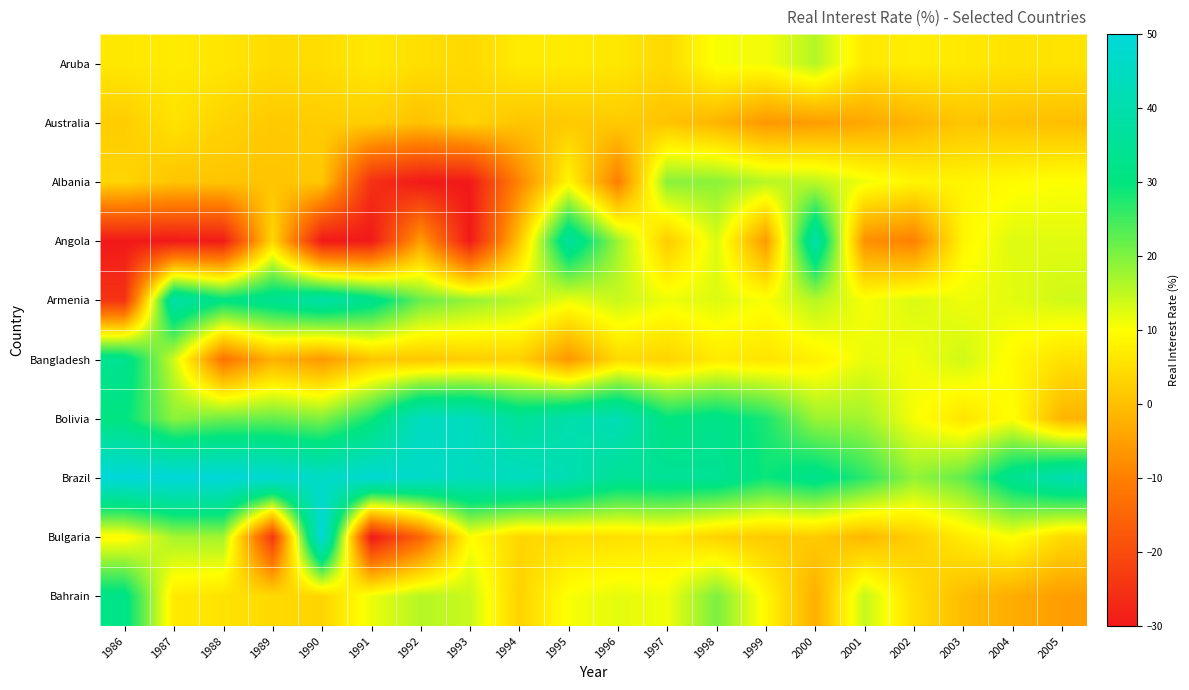

Reading left to right, transcribe all the data shown in this chart.

Aruba: 1986=6.5	1987=6.9	1988=6.3	1989=4.6	1990=4.8	1991=6.5	1992=5.0	1993=4.1	1994=7.0	1995=6.9	1996=6.3	1997=4.2	1998=10.7	1999=10.9	2000=15.9	2001=6.6	2002=7.4	2003=6.6	2004=5.6	2005=5.8
Australia: 1986=2.2	1987=5.6	1988=3.3	1989=1.7	1990=2.3	1991=2.6	1992=0.5	1993=3.3	1994=1.1	1995=1.7	1996=2.0	1997=0.8	1998=-1.5	1999=-6.0	2000=-5.3	2001=-3.6	2002=-1.4	2003=1.1	2004=0.5	2005=-0.0
Albania: 1986=3.5	1987=1.0	1988=1.0	1989=1.0	1990=1.4	1991=-25.5	1992=-30.0	1993=-30.0	1994=-9.0	1995=8.8	1996=-10.3	1997=19.3	1998=19.1	1999=15.6	2000=15.3	2001=11.2	2002=8.6	2003=8.3	2004=9.5	2005=10.2
Angola: 1986=-30.0	1987=-30.0	1988=-29.5	1989=4.0	1990=-30.0	1991=-30.0	1992=-5.0	1993=-30.0	1994=1.1	1995=36.6	1996=17.8	1997=2.0	1998=12.8	1999=-5.7	2000=39.0	2001=-7.4	2002=-9.9	2003=8.8	2004=12.6	2005=12.4
Armenia: 1986=-24.9	1987=39.1	1988=31.0	1989=34.1	1990=38.8	1991=33.4	1992=21.8	1993=18.3	1994=15.5	1995=11.6	1996=14.3	1997=11.4	1998=12.7	1999=10.4	2000=15.9	2001=10.6	2002=12.9	2003=11.3	2004=12.2	2005=13.8
Bangladesh: 1986=33.8	1987=13.9	1988=-12.3	1989=-2.1	1990=-6.0	1991=1.1	1992=1.2	1993=2.4	1994=3.0	1995=-6.2	1996=4.4	1997=3.4	1998=6.8	1999=6.0	2000=7.8	2001=11.7	2002=11.1	2003=13.7	2004=9.1	2005=5.5
Bolivia: 1986=30.4	1987=19.0	1988=21.3	1989=22.0	1990=19.9	1991=28.5	1992=44.4	1993=44.1	1994=35.5	1995=39.8	1996=42.0	1997=30.2	1998=32.2	1999=27.9	2000=17.9	2001=17.3	2002=10.7	2003=6.0	2004=10.1	2005=-1.6
Brazil: 1986=50.0	1987=50.0	1988=50.0	1989=48.5	1990=45.6	1991=48.3	1992=46.4	1993=43.8	1994=44.6	1995=41.2	1996=35.0	1997=35.4	1998=34.8	1999=29.1	2000=32.8	2001=26.6	2002=18.5	2003=22.4	2004=33.8	2005=40.7
Bulgaria: 1986=9.1	1987=17.1	1988=17.3	1989=-24.0	1990=50.0	1991=-30.0	1992=-14.8	1993=9.9	1994=3.7	1995=4.7	1996=5.2	1997=6.2	1998=3.1	1999=1.9	2000=2.0	2001=-0.9	2002=2.6	2003=7.1	2004=10.3	2005=4.3
Bahrain: 1986=31.9	1987=6.8	1988=5.7	1989=4.3	1990=3.4	1991=11.5	1992=15.8	1993=14.3	1994=3.2	1995=10.5	1996=12.1	1997=11.2	1998=20.3	1999=8.8	2000=-2.4	2001=14.5	2002=4.8	2003=-0.3	2004=-2.8	2005=-5.2